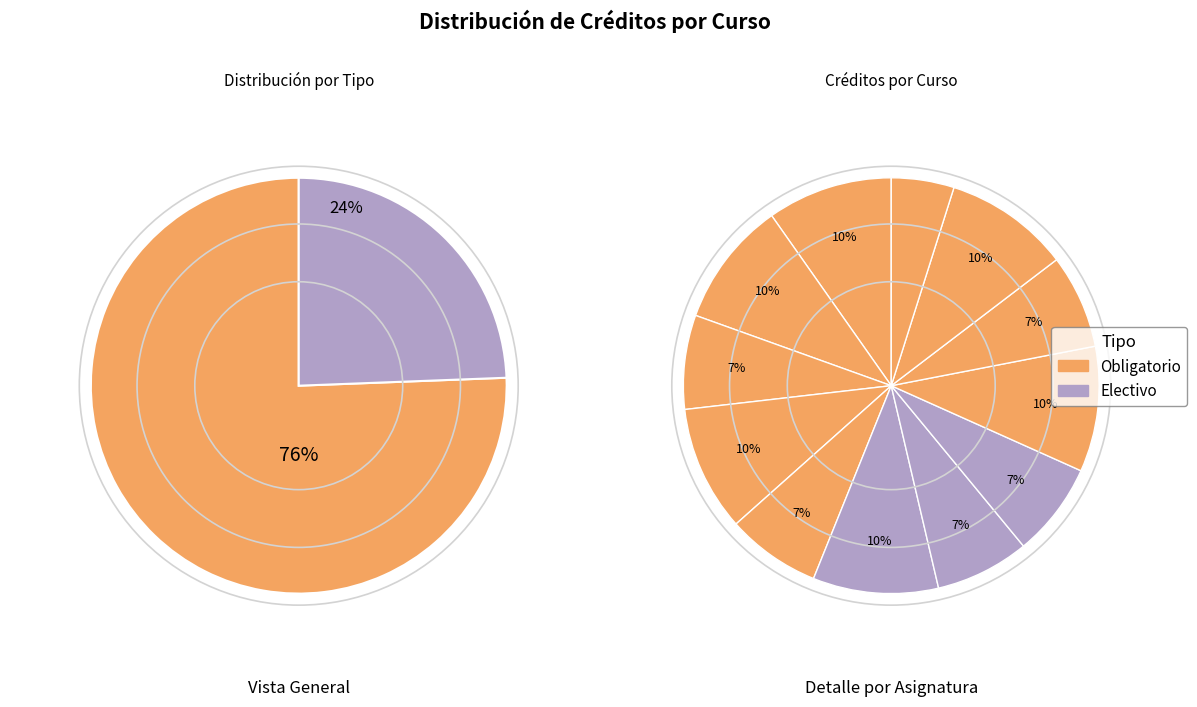

Count the number of slices in the pie.

12